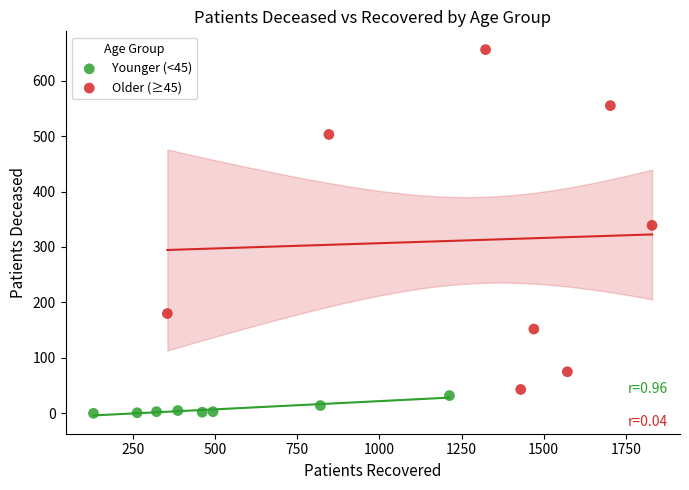

Which series has the largest Y range (max minus min)?

Older (≥45)